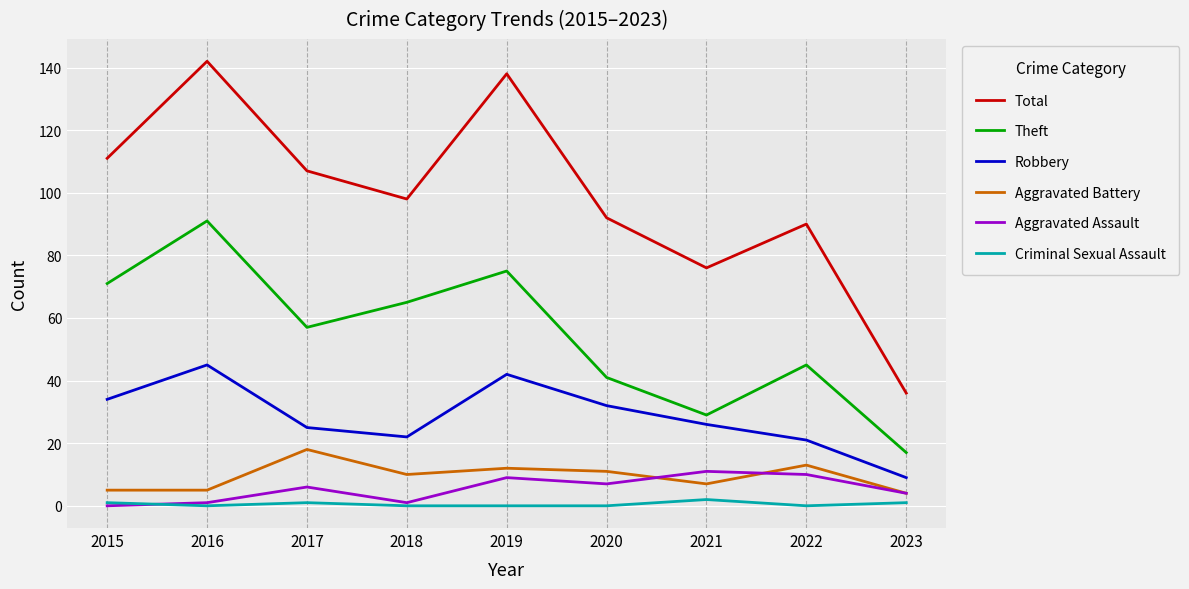

What is the sum of all Criminal Sexual Assault values?

5